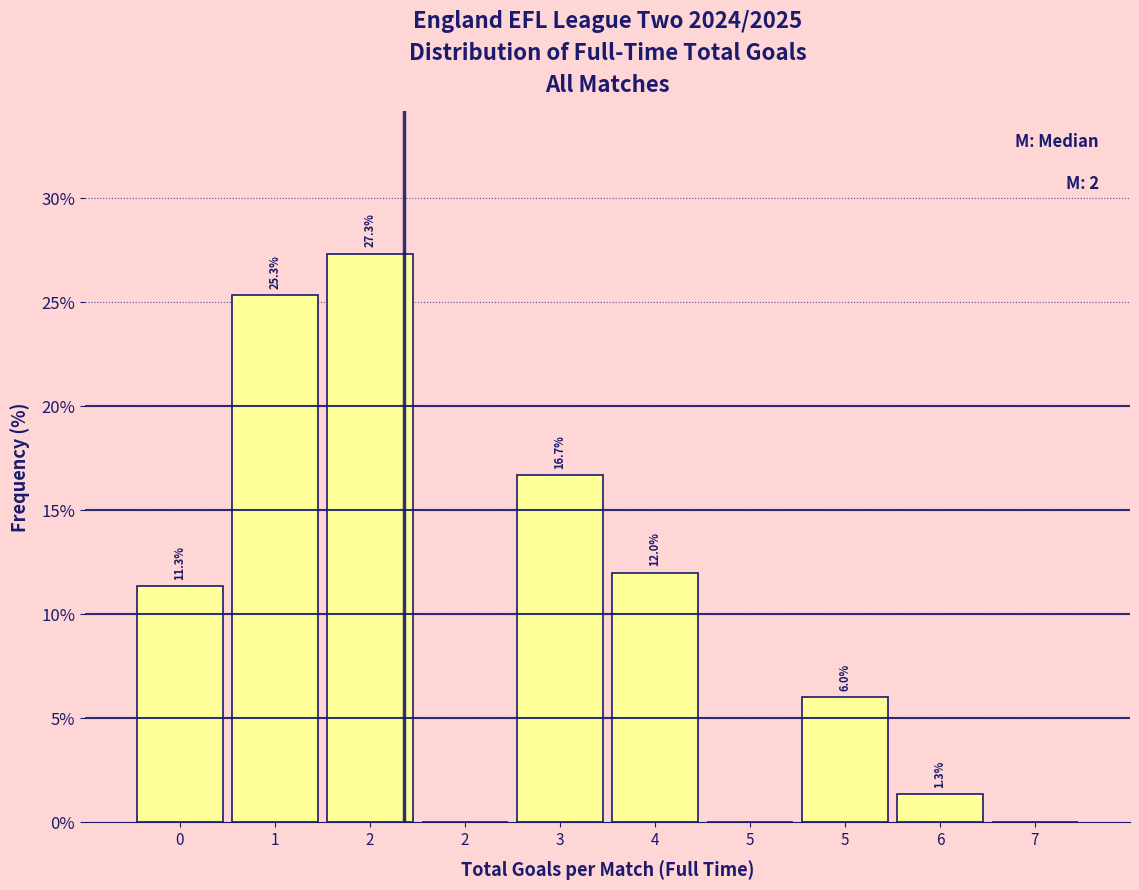

How many data points does each series have?

10